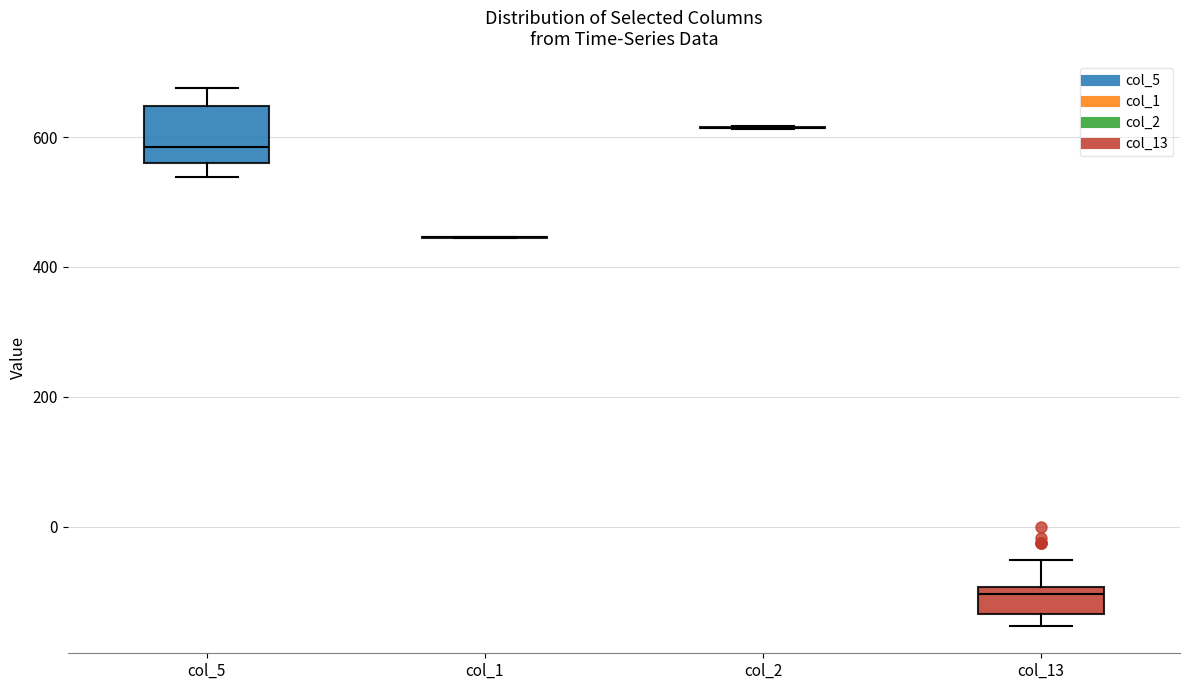

Reading left to right, read every box against the y-axis: the position of its median line, the range the box covers, and the ends of its whiskers. The values are not printed on the chart, so give them approximately, as read against the axis.

col_5: median 580, box 560 to 640, whiskers 540 to 680
col_1: box collapsed to a line at 440, whiskers 440 to 440
col_2: box collapsed to a line at 620, whiskers 620 to 620
col_13: median -100 (just below the box's upper edge), box -140 to -100, whiskers -160 to -60